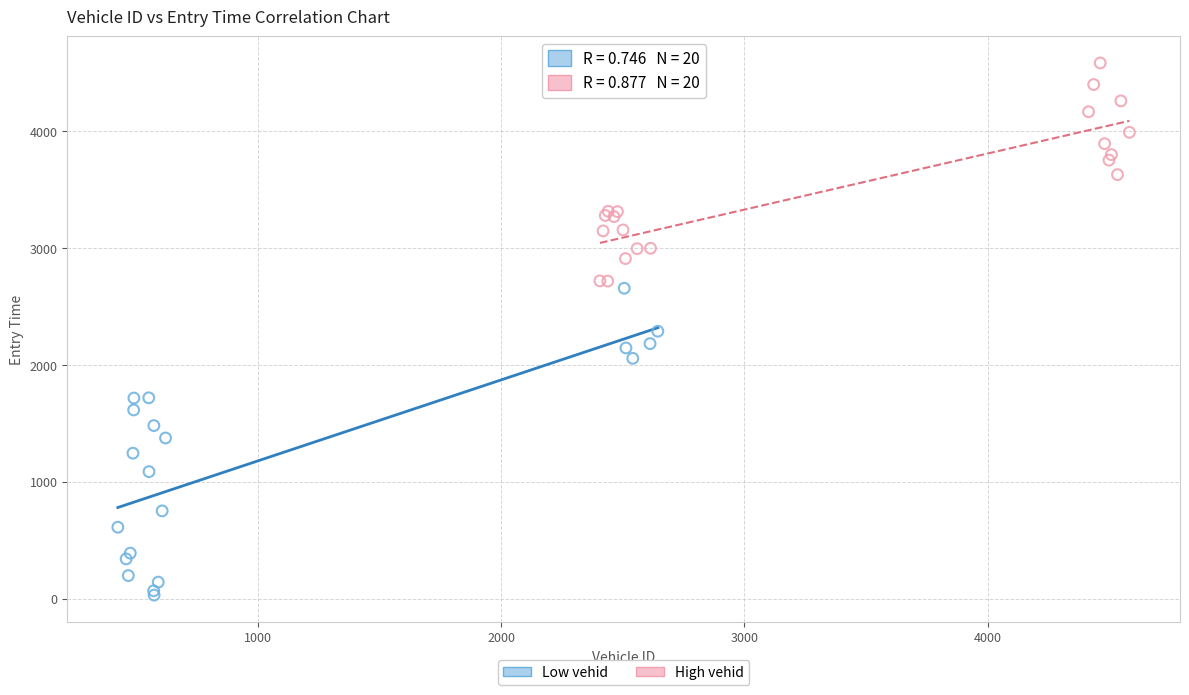

Which series reaches the maximum Y coordinate?

High vehid